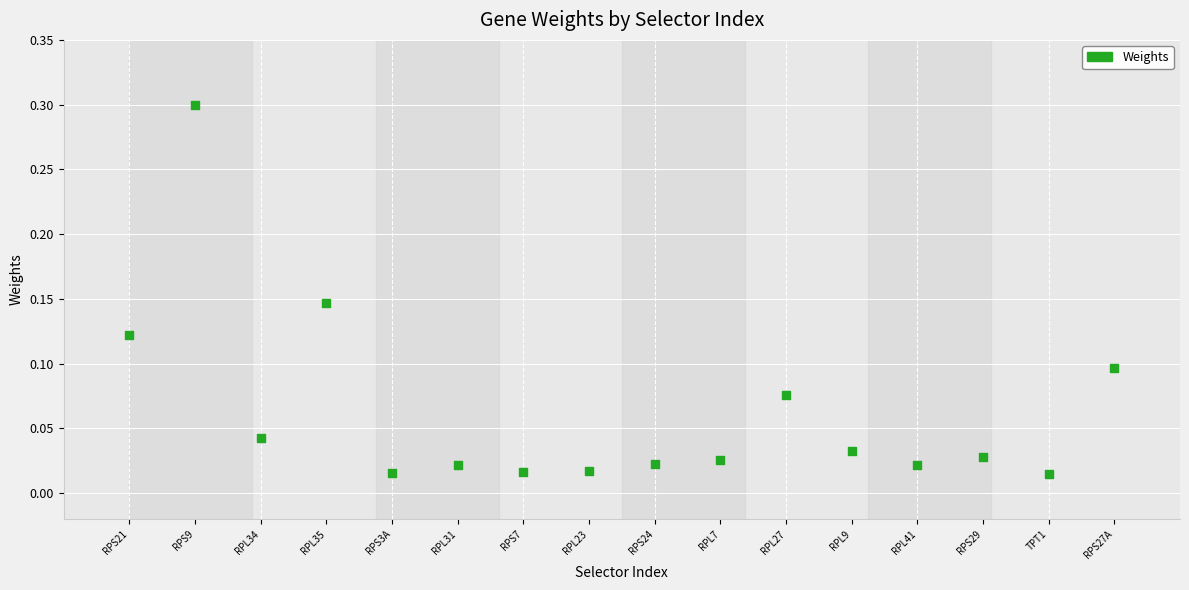

What is the range of X values (max minus min)?

15.0